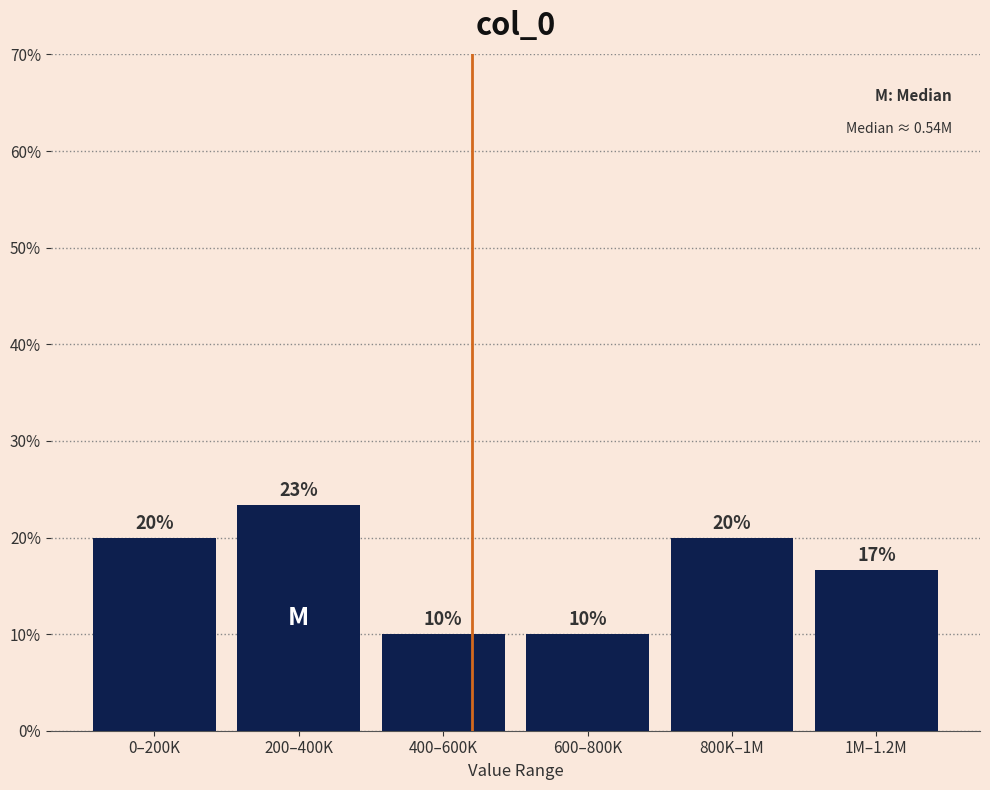

What is the label of the 1st bar from the left?

0–200K